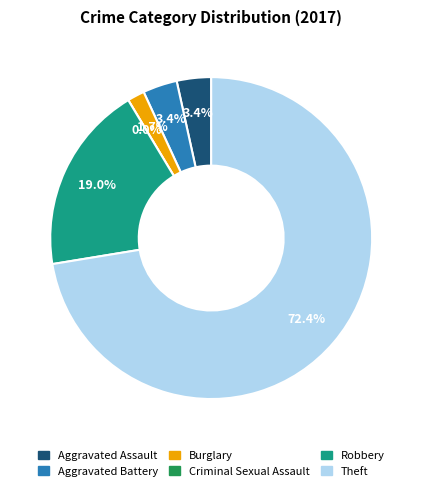

The Criminal Sexual Assault slice represents 0% of the pie. True or false?

True